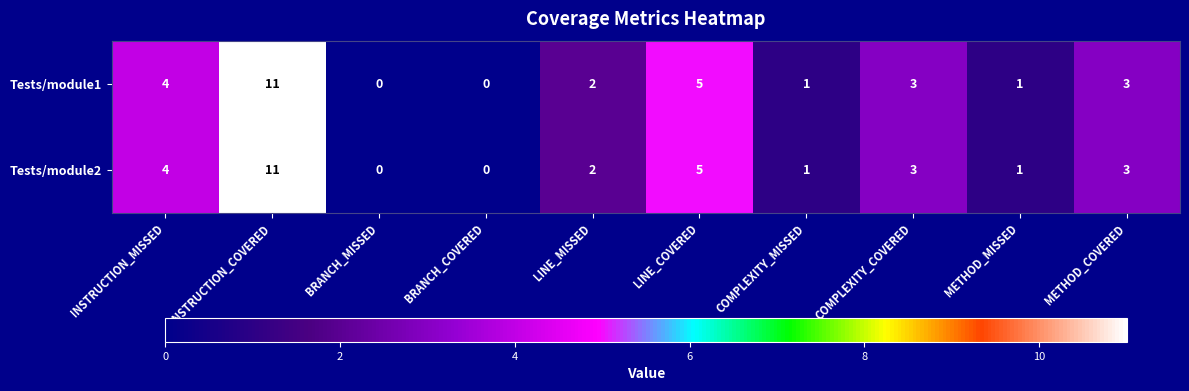

Is it true that Tests/module2 equals 4 at INSTRUCTION_COVERED?

False